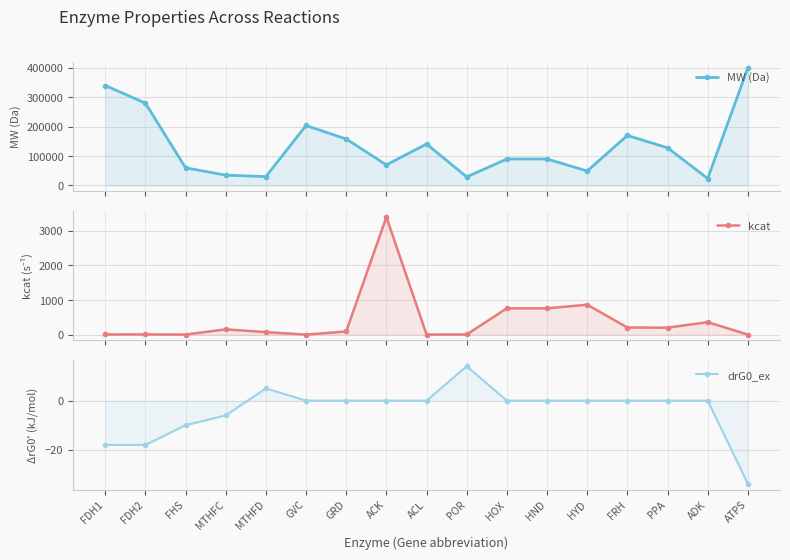

The kcat series shows 760.0 at HND. True or false?

True